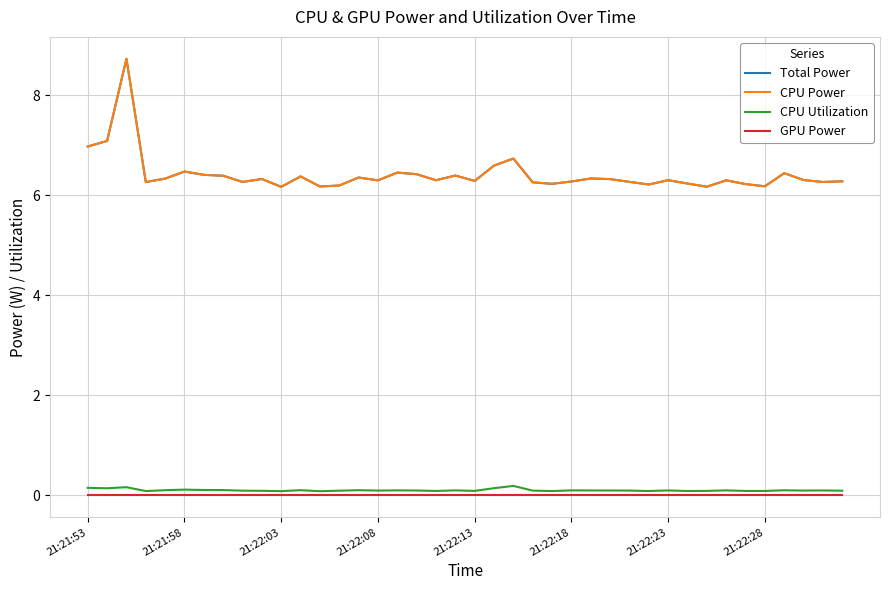

What is the difference between the maximum and minimum values in the CPU Power series?

2.6